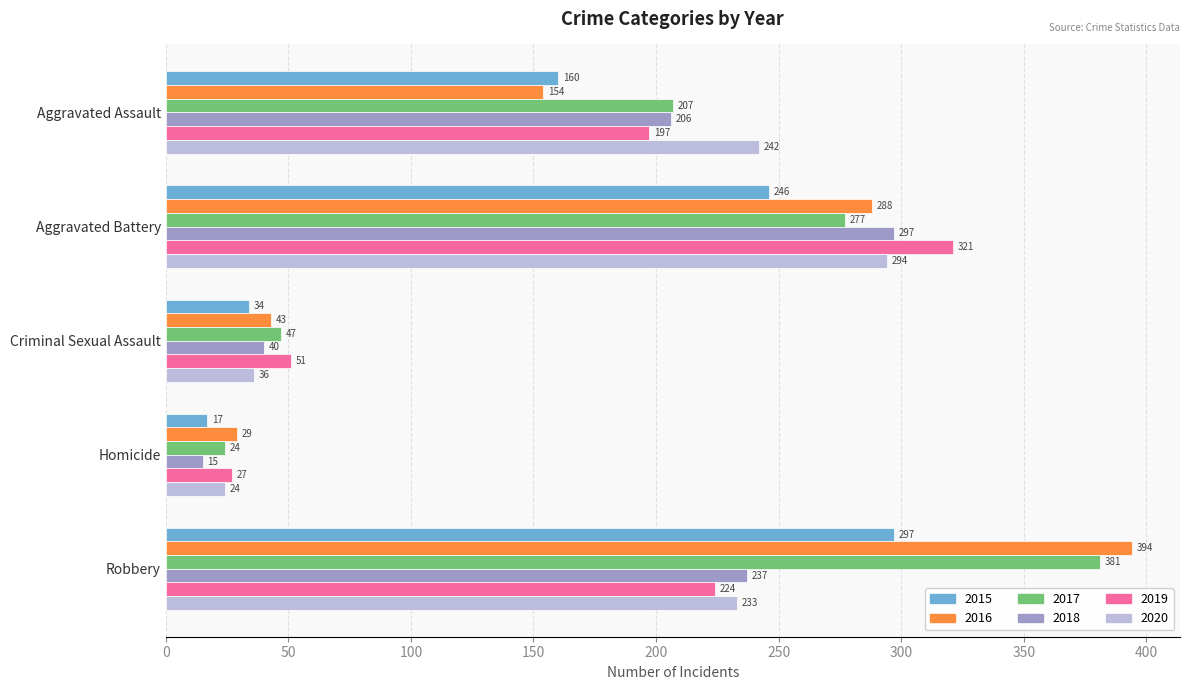

At which category does the chart reach its peak across all series?

Robbery